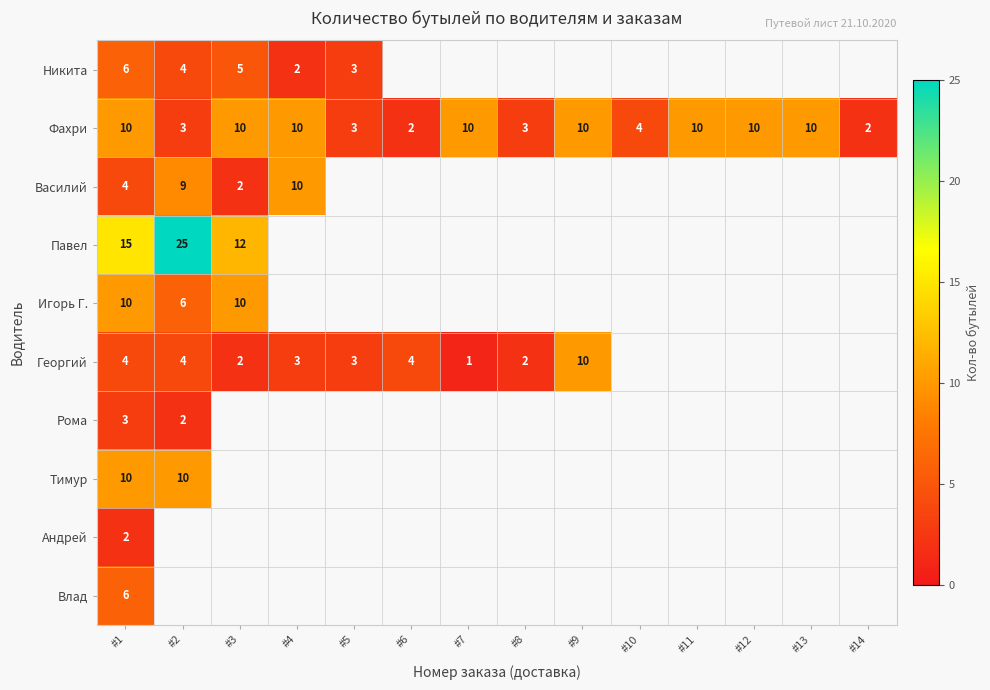

Is it true that Игорь Г. equals 3 at #3?

False